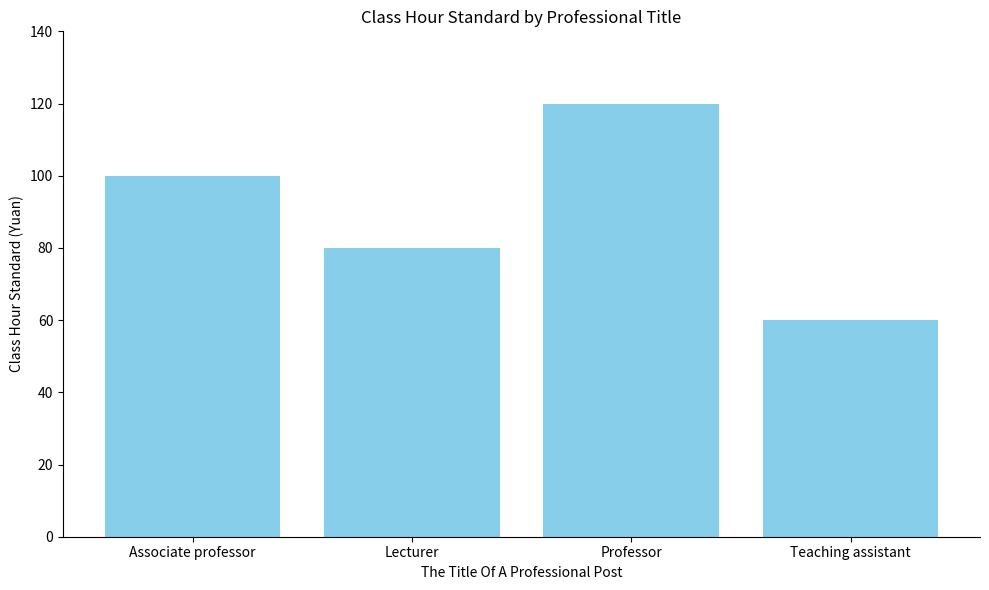

What is the label of the 1st bar from the right?

Teaching assistant